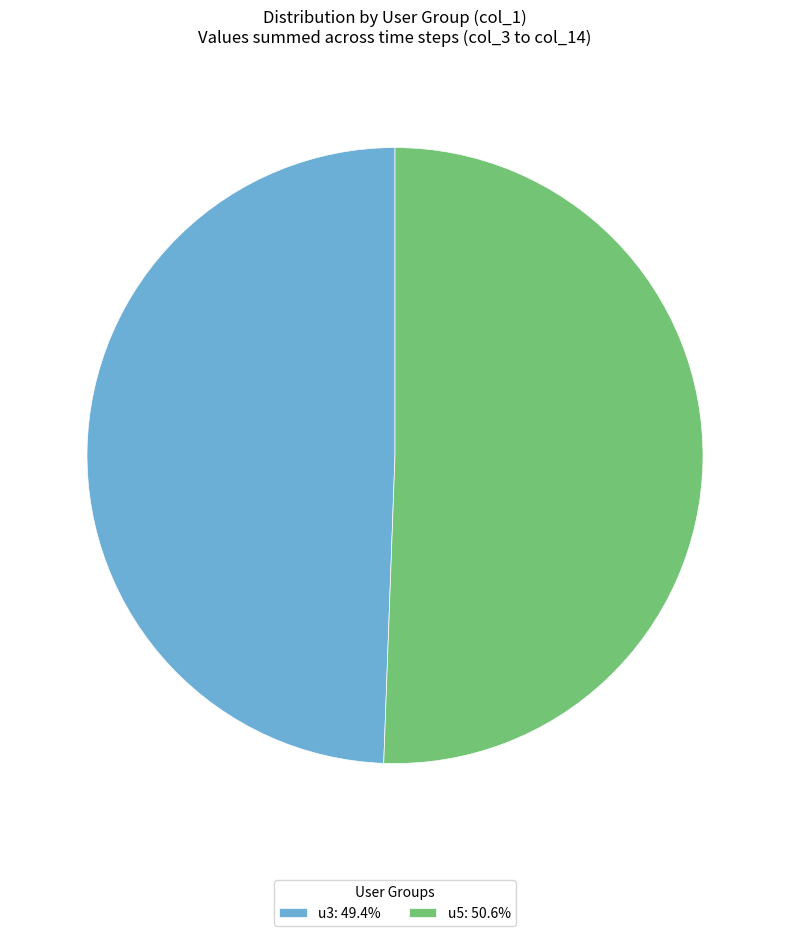

Is the sum of u5 and u3 greater than half?

Yes